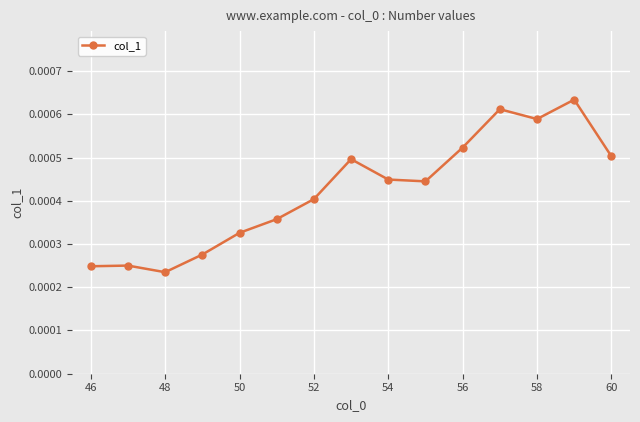

How many categories are shown in the chart?

15